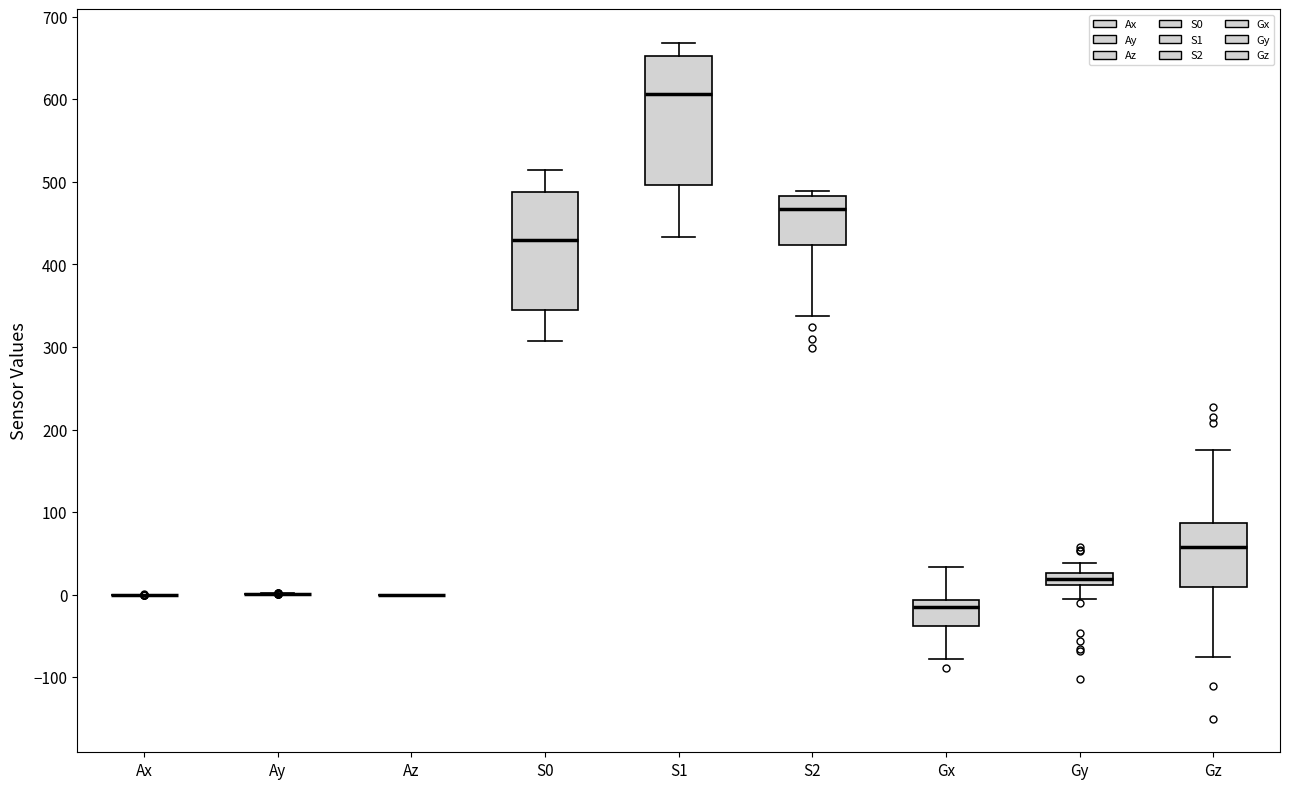

Which box is the tallest, from its lower edge to its upper edge?

S1